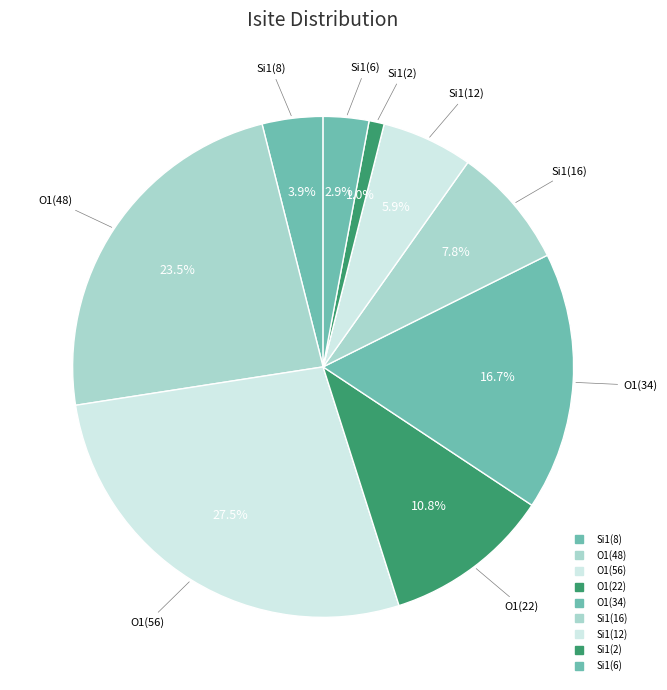

How many segments does this pie chart have?

9